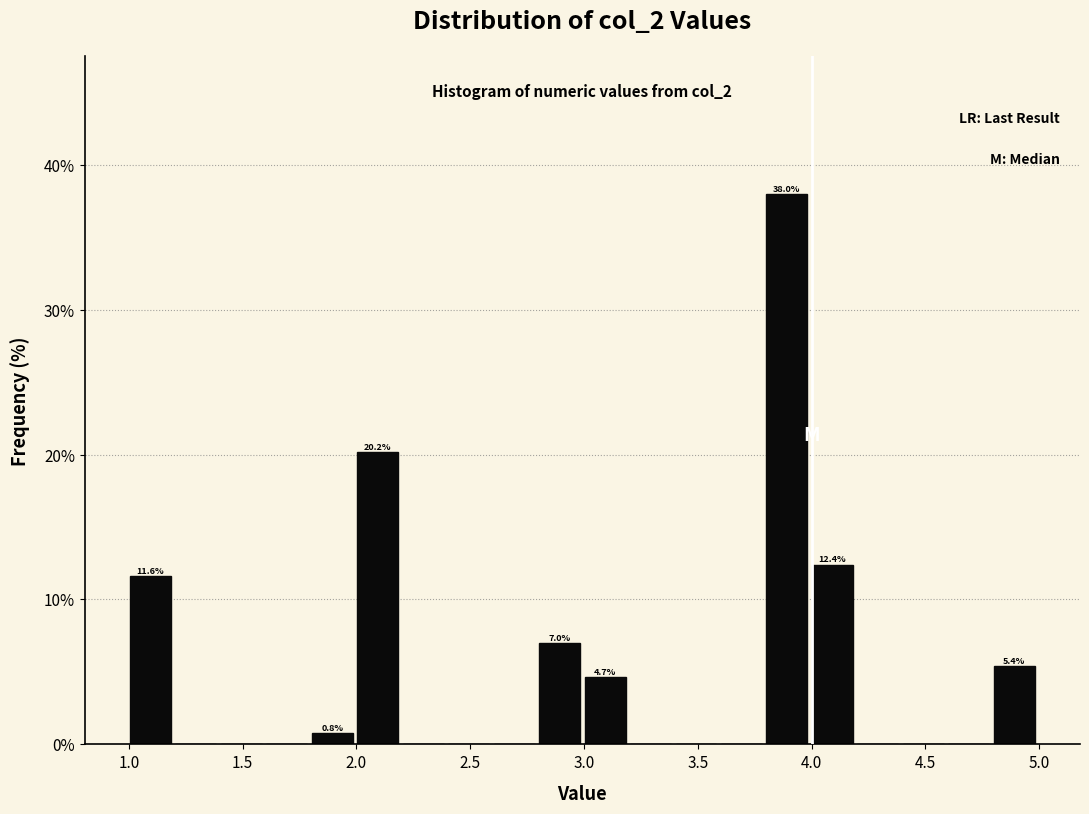

Read against the x-axis, roughly where is the centre of the tallest bar?

3.90